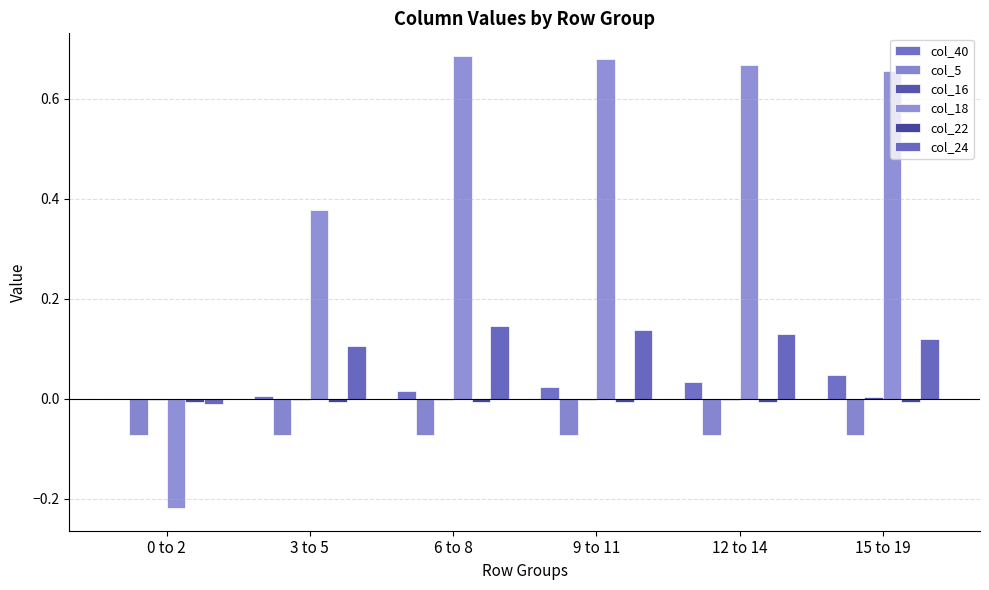

How many values in the col_18 series exceed 0?

5